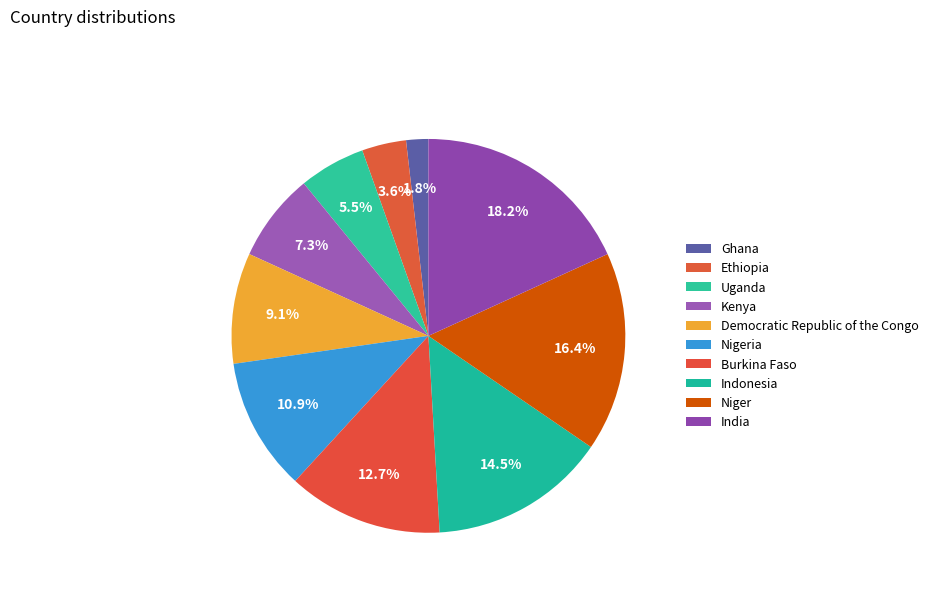

The Ghana slice represents 15% of the pie. True or false?

False